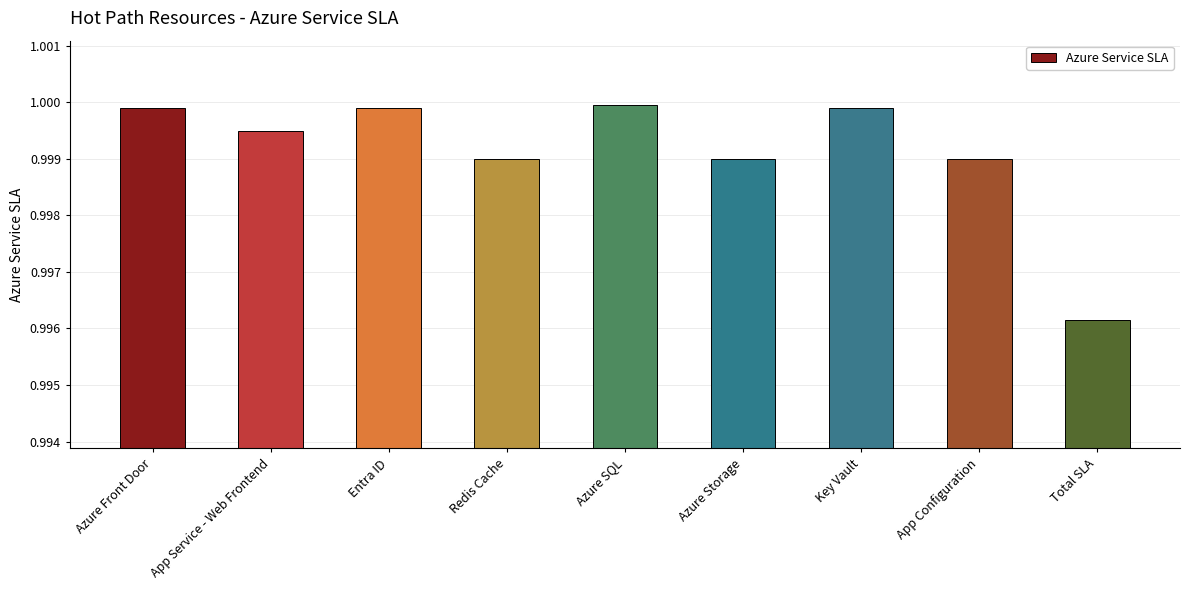

What position from the left is App Configuration?

8